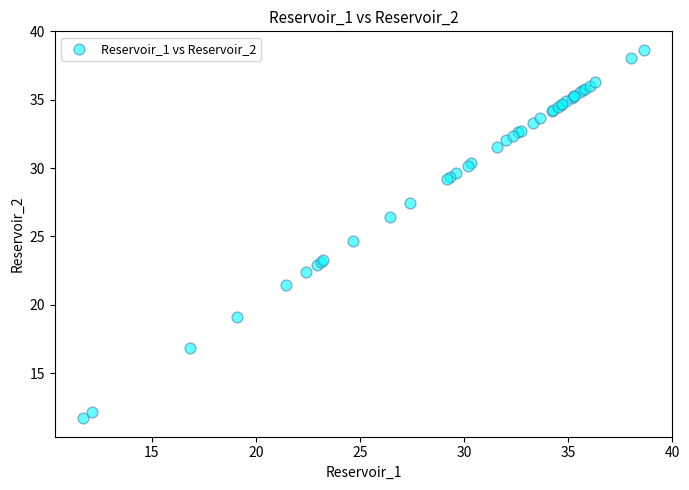

What Y value in the scatter plot is closest to 25?

24.7